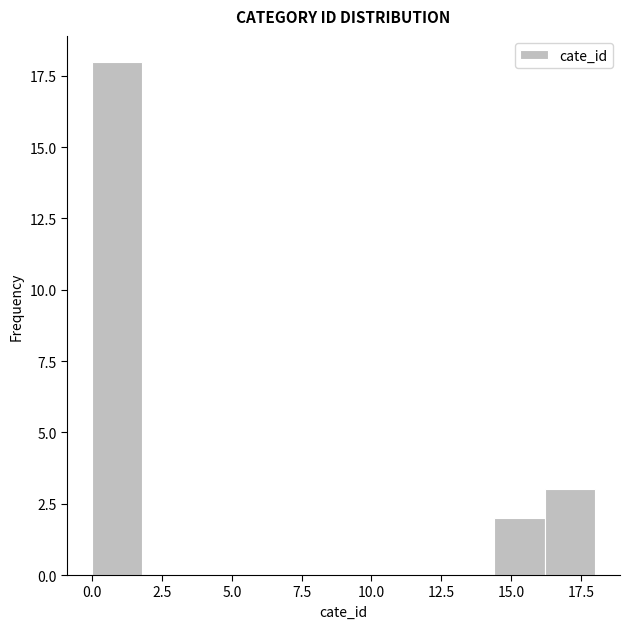

Read against the x-axis, roughly where is the centre of the tallest bar?

1.0